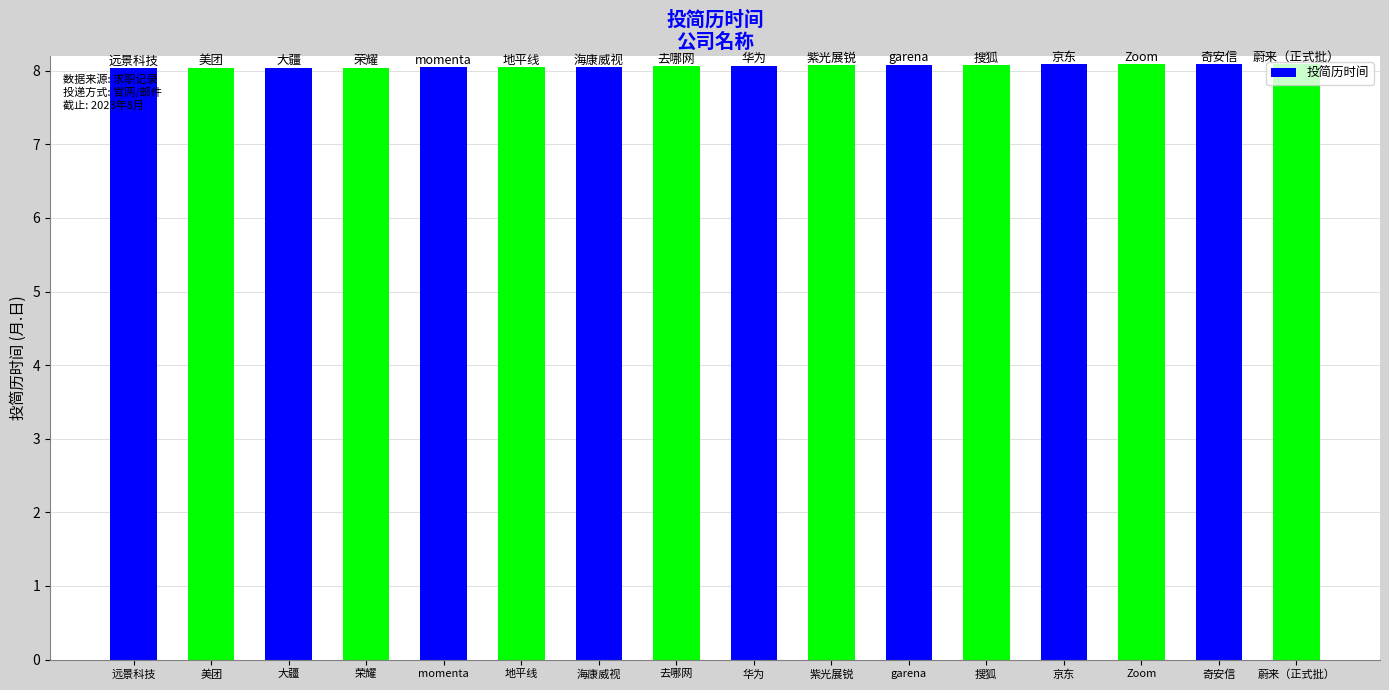

What is the minimum value shown in the chart?

8.0